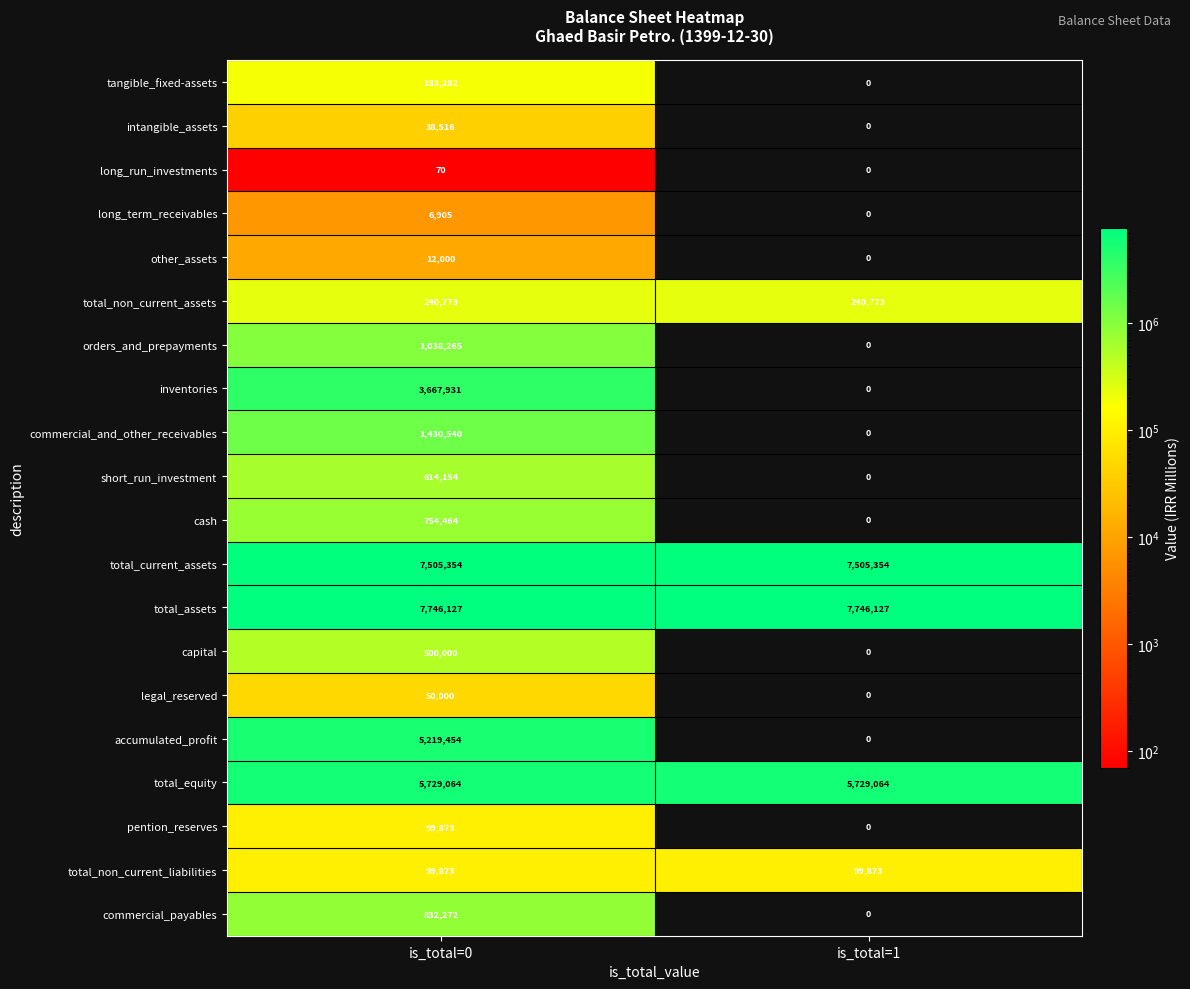

At which category is the sum across all series the highest?

is_total=0